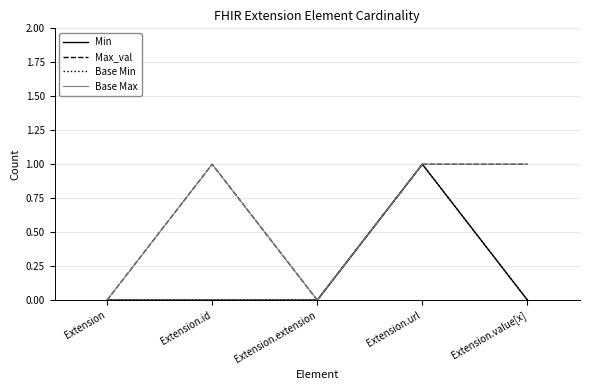

Does the chart display data point markers on the line(s)?

No